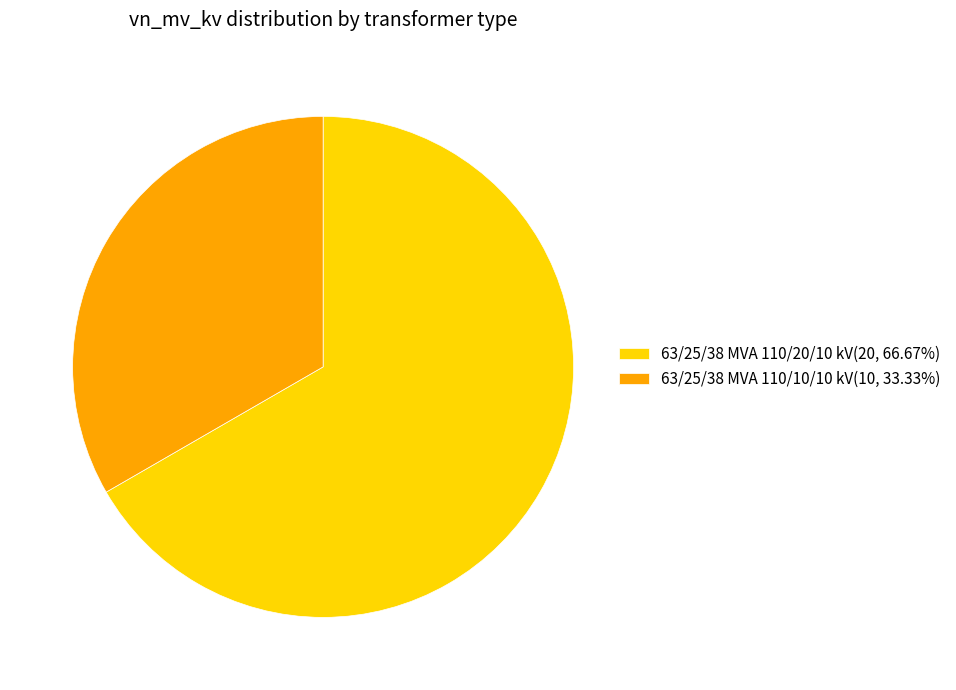

Is it true that 63/25/38 MVA 110/10/10 kV is 19% of the pie?

False